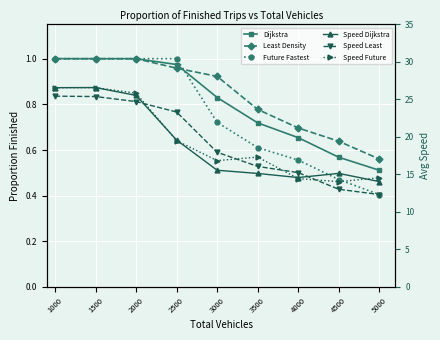

Reading right to left, transcribe all the data shown in this chart.

Dijkstra: 5000=0.5	4500=0.6	4000=0.7	3500=0.7	3000=0.8	2500=1.0	2000=1.0	1500=1.0	1000=1.0
Least Density: 5000=0.6	4500=0.6	4000=0.7	3500=0.8	3000=0.9	2500=1.0	2000=1.0	1500=1.0	1000=1.0
Future Fastest: 5000=0.4	4500=0.5	4000=0.6	3500=0.6	3000=0.7	2500=1.0	2000=1.0	1500=1.0	1000=1.0
Speed Dijkstra: 5000=14.1	4500=15.1	4000=14.6	3500=15.1	3000=15.6	2500=19.6	2000=25.5	1500=26.6	1000=26.6
Speed Least: 5000=12.3	4500=13.0	4000=15.2	3500=16.1	3000=18.0	2500=23.3	2000=24.7	1500=25.4	1000=25.4
Speed Future: 5000=14.6	4500=14.0	4000=14.5	3500=17.3	3000=16.8	2500=19.5	2000=25.8	1500=26.6	1000=26.6